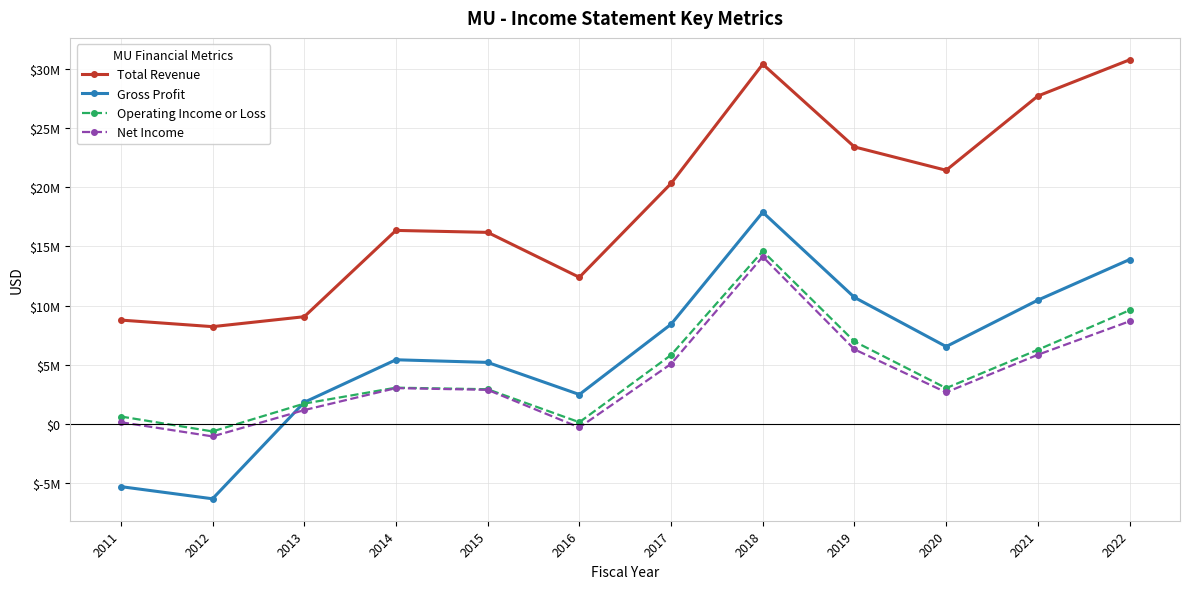

What are all the series names shown in the legend?

Total Revenue, Gross Profit, Operating Income or Loss, Net Income